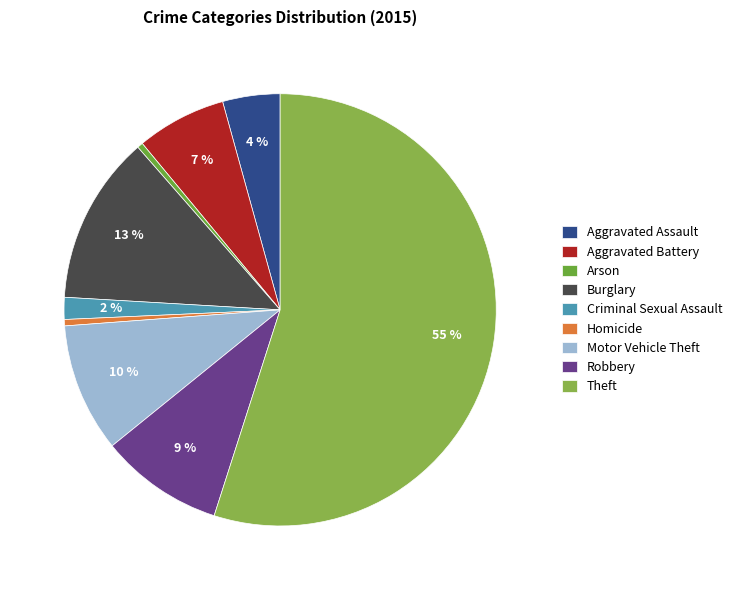

To the nearest percent, what is the difference between the largest and smallest slice percentages?

55%